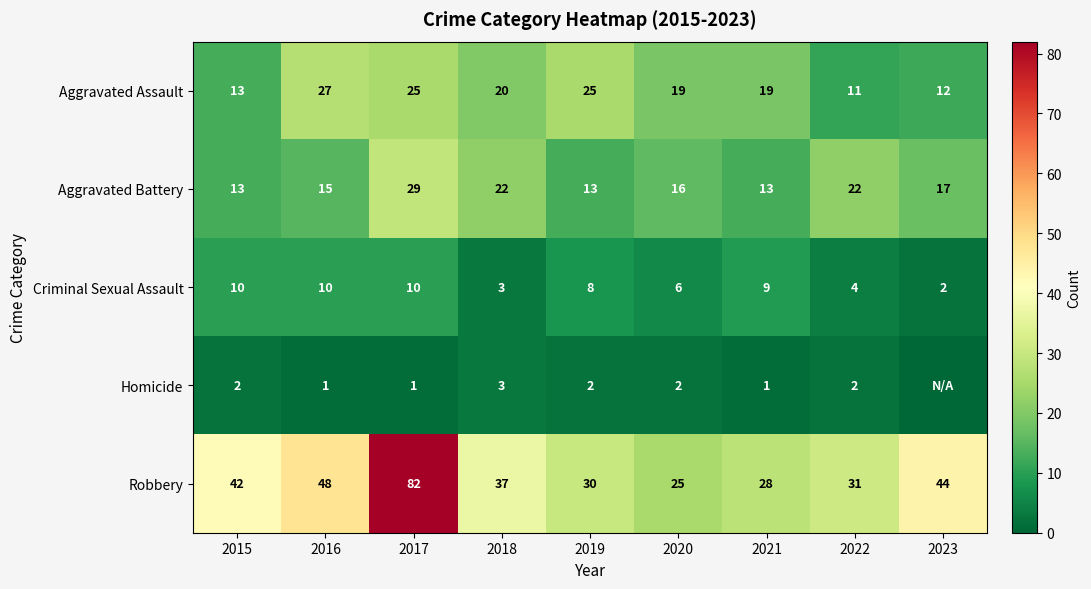

Is it true that Criminal Sexual Assault equals 14 at 2019?

False